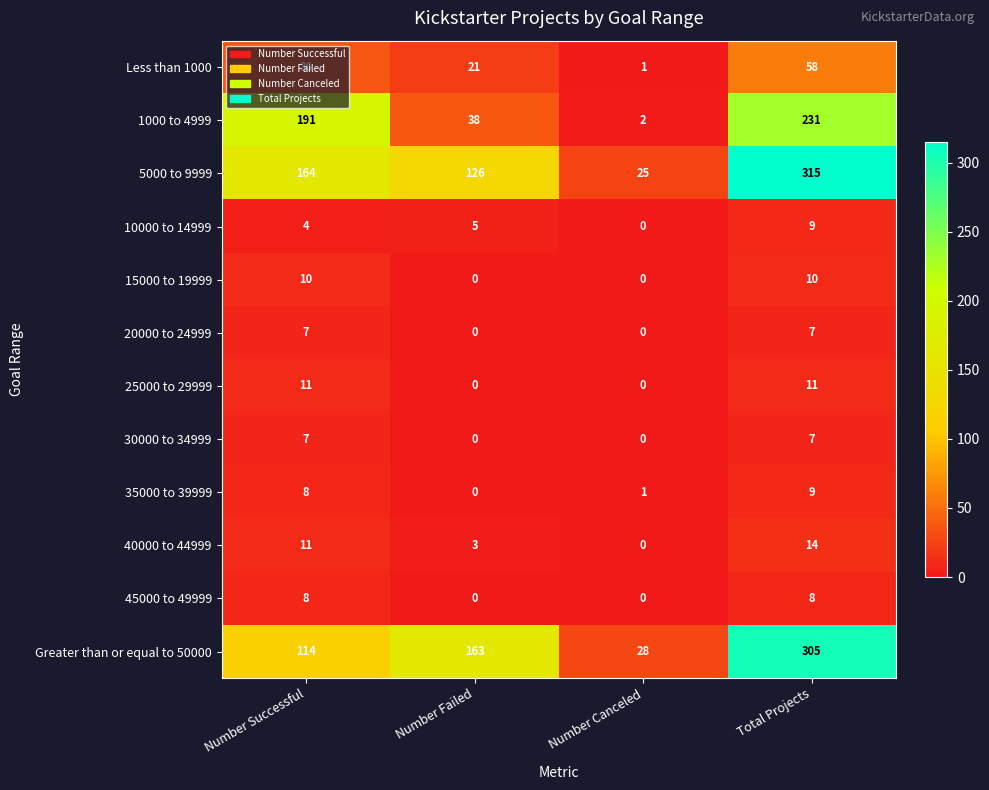

At which category is the sum across all series the highest?

Total Projects